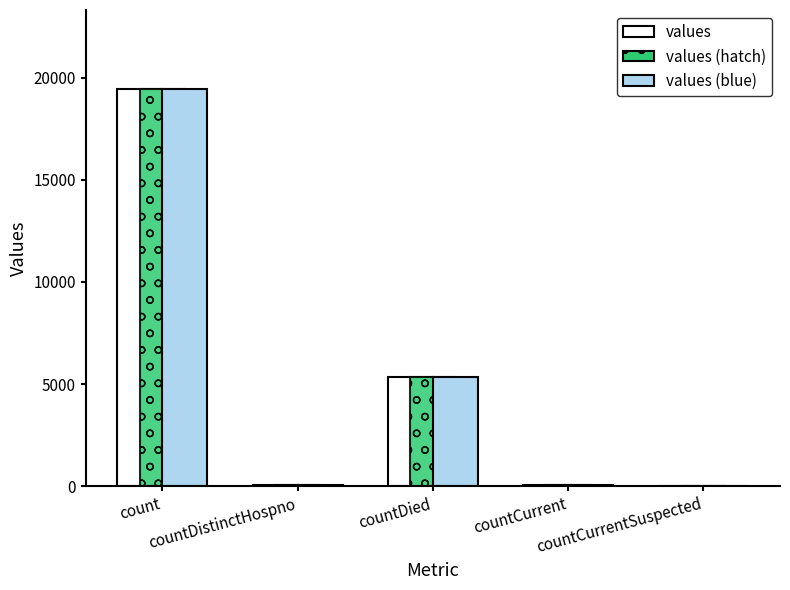

What is the maximum value shown in the chart?

19420